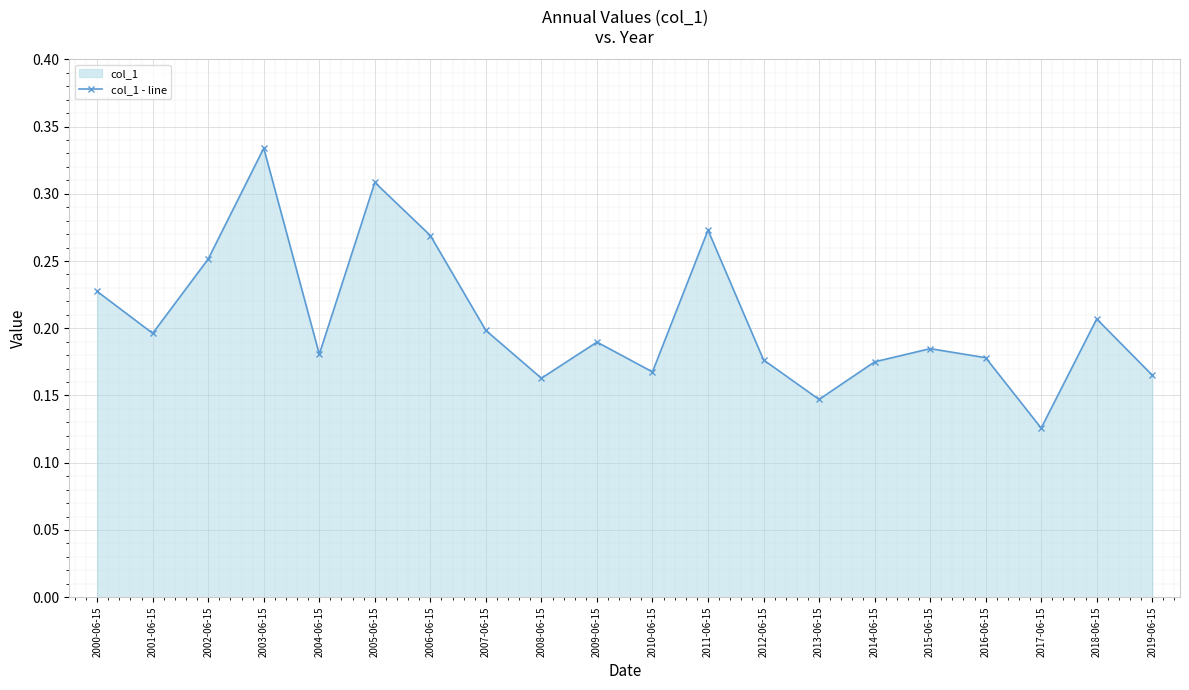

True or false: the data has more than 2 interior local peaks.

True